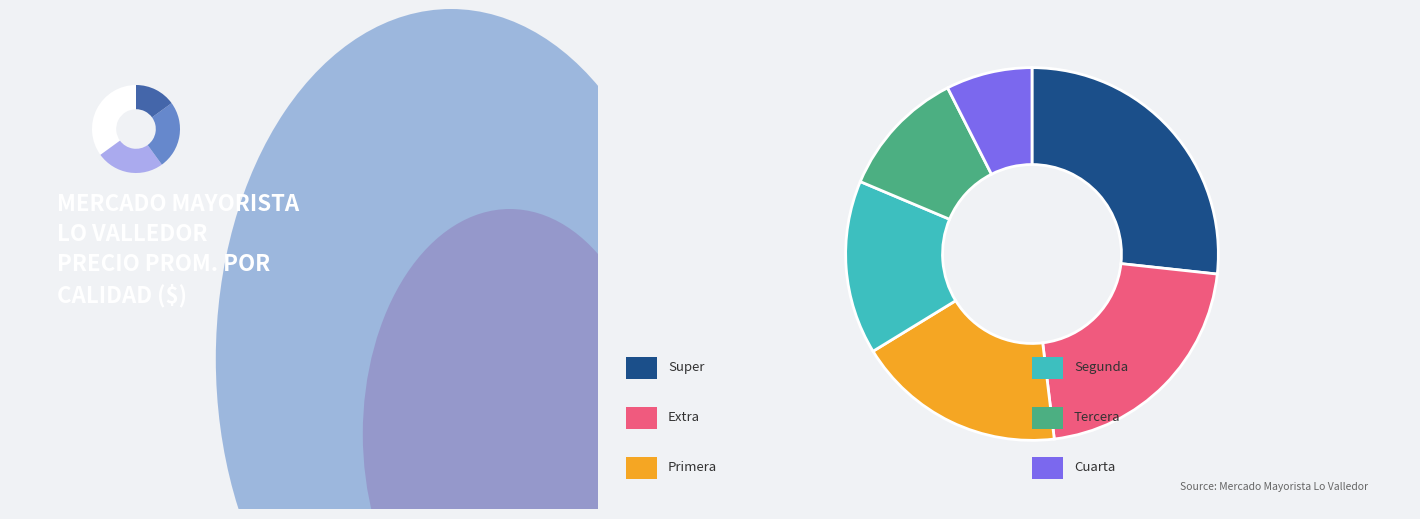

What percentage is NOT represented by Extra?

78.6%